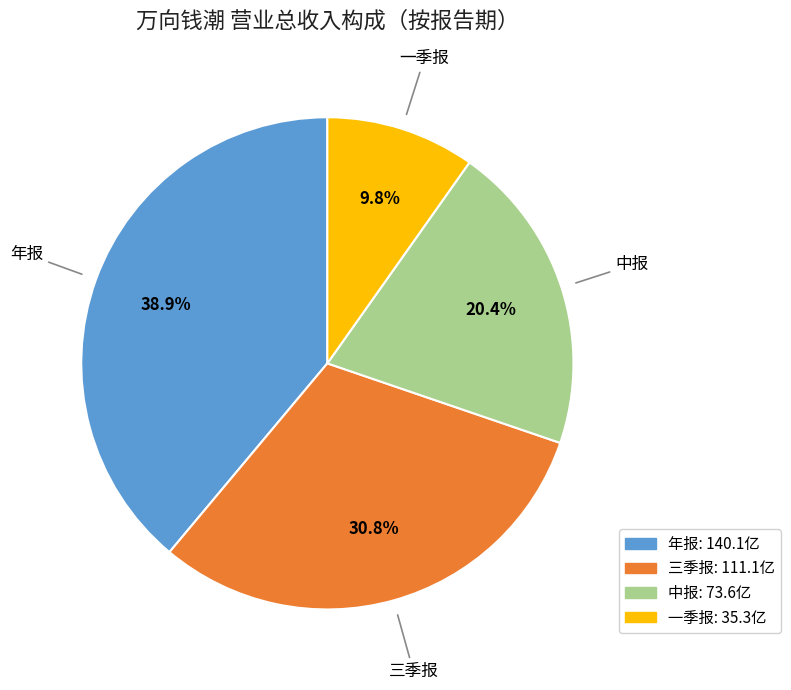

Is there any slice that represents more than half of the pie?

No